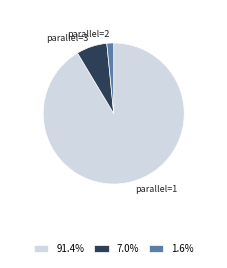

What is the smallest slice in the pie chart?

parallel=2